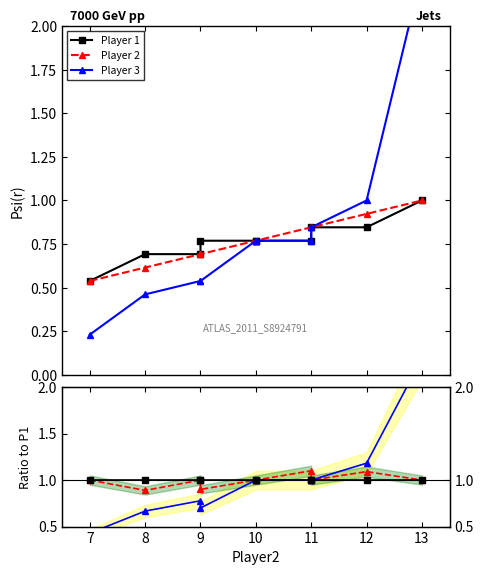

Is this an area chart (filled region under the line)?

No